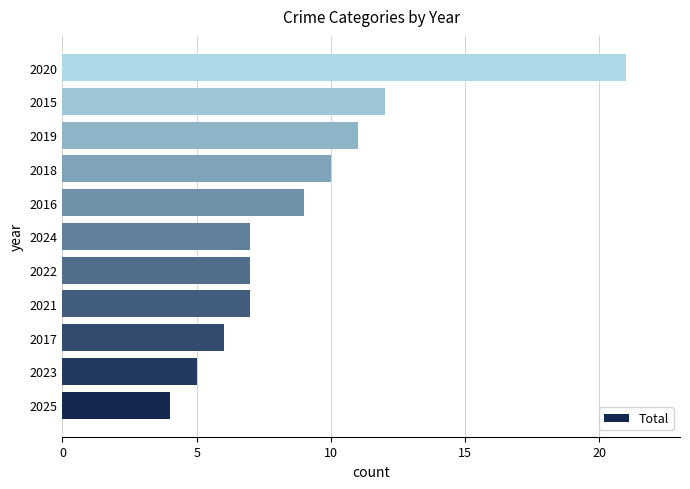

Which label corresponds to the largest value in the chart?

2020